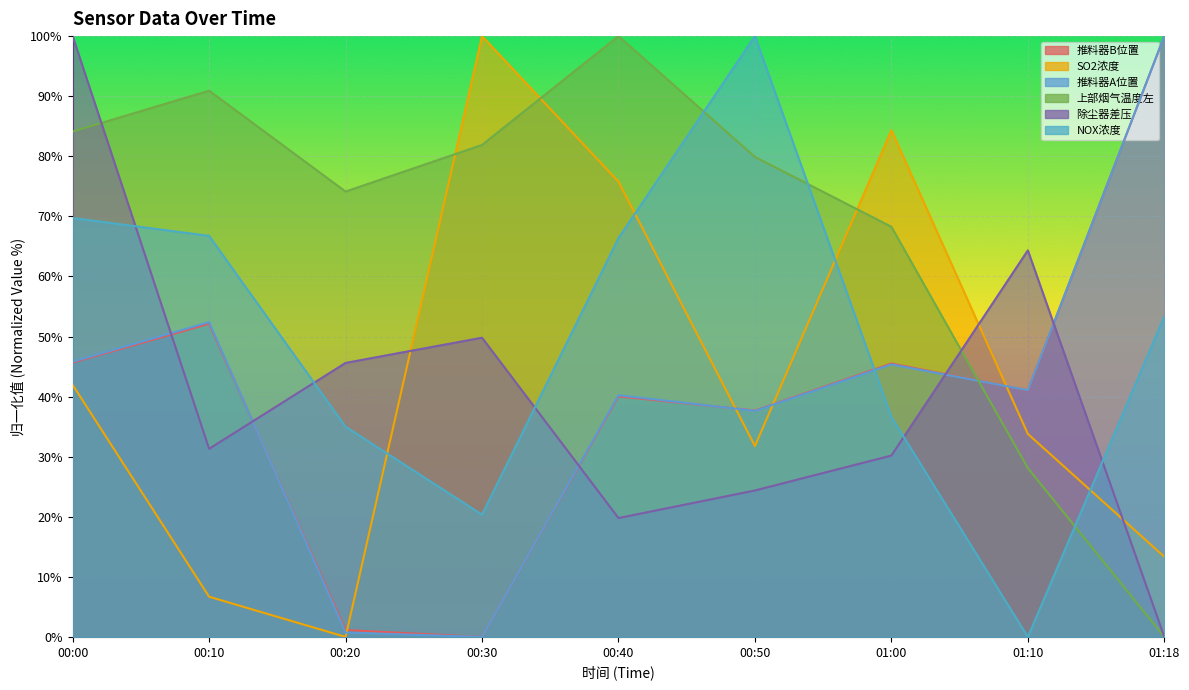

What is the maximum value shown in the chart?

100.0